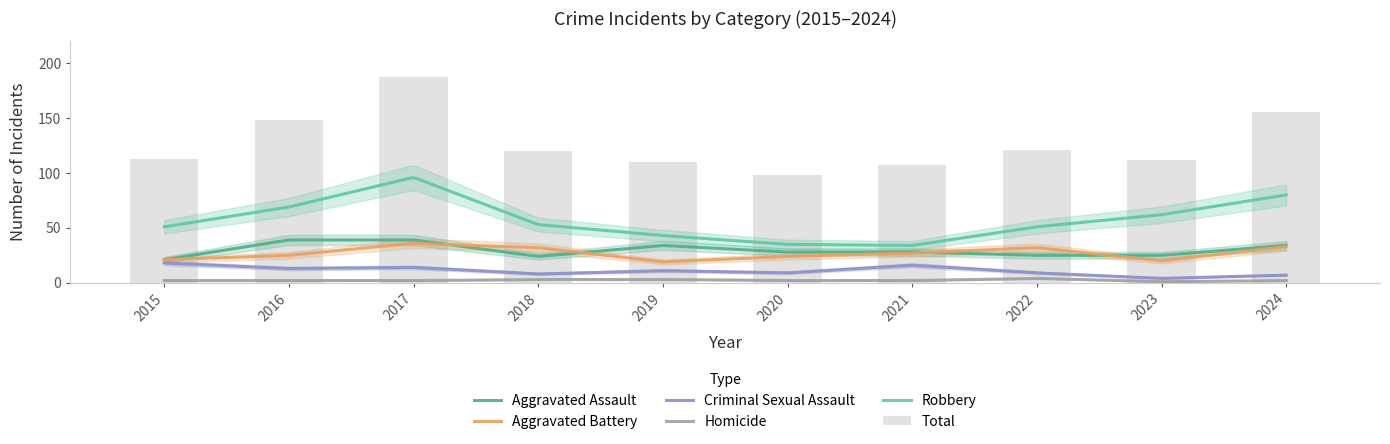

What is the difference between the Total values at 2018 and 2023?

8